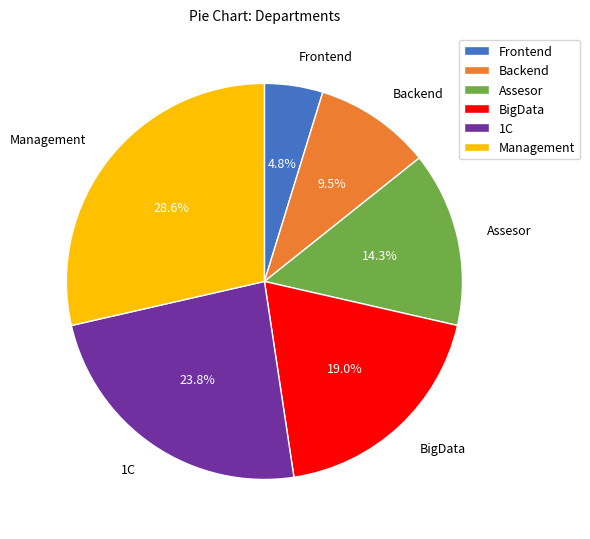

Rank the categories by value from lowest to highest.

Frontend, Backend, Assesor, BigData, 1C, Management